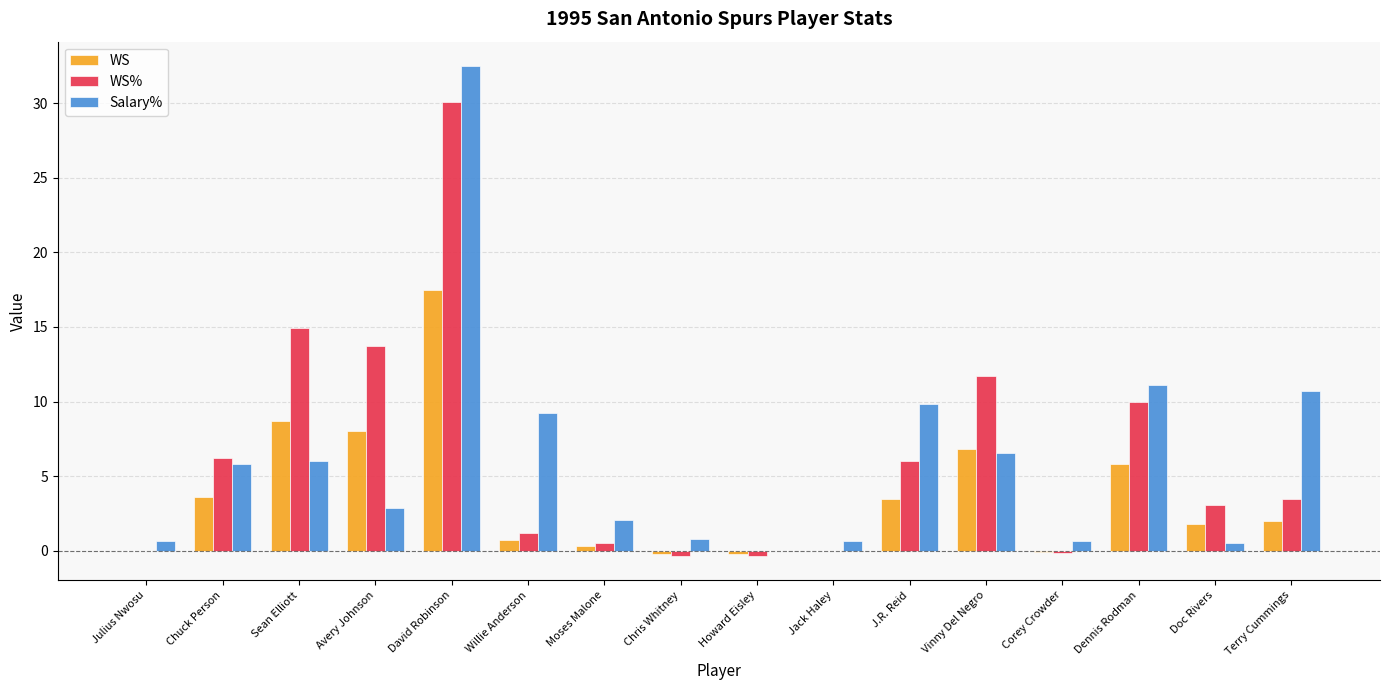

The value of WS% at Chuck Person is 2.1. True or false?

False